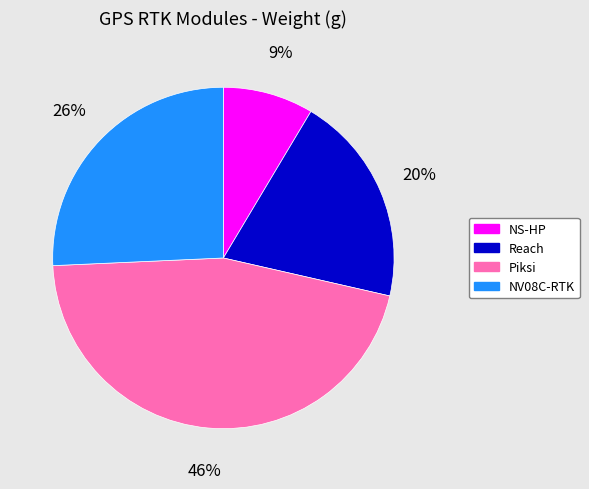

What is the largest slice in the pie chart?

Piksi